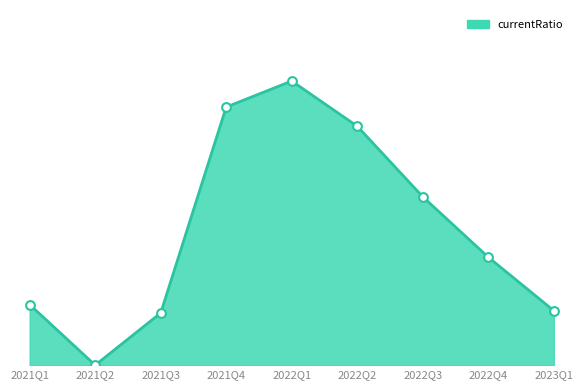

What is the change in value from 2021Q1 to 2021Q2?

-0.3